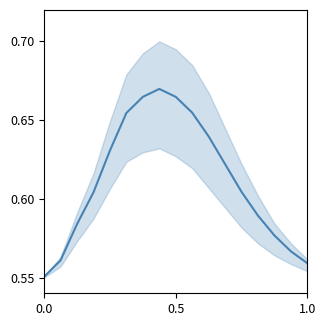

Reading right to left, list all the values displayed in this chart.

0.6	0.6	0.6	0.6	0.6	0.6	0.6	0.7	0.7	0.7	0.7	0.7	0.6	0.6	0.6	0.6	0.6